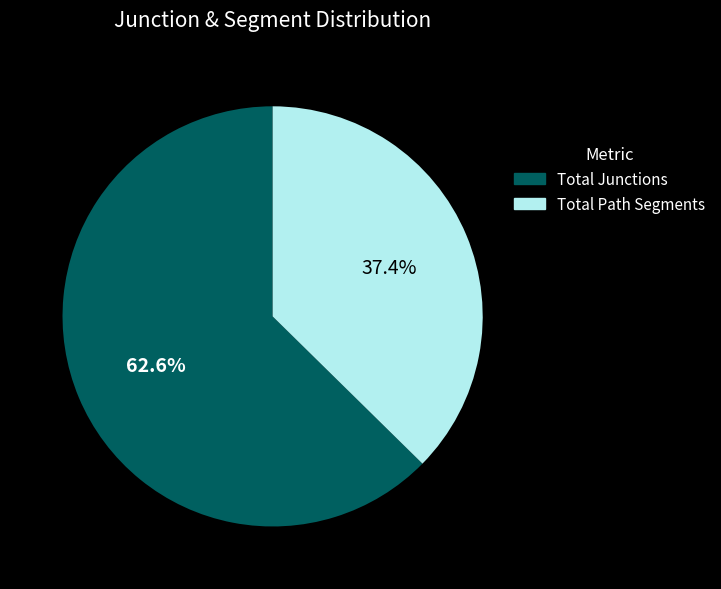

To the nearest percent, what percentage of the pie is Total Path Segments?

37%